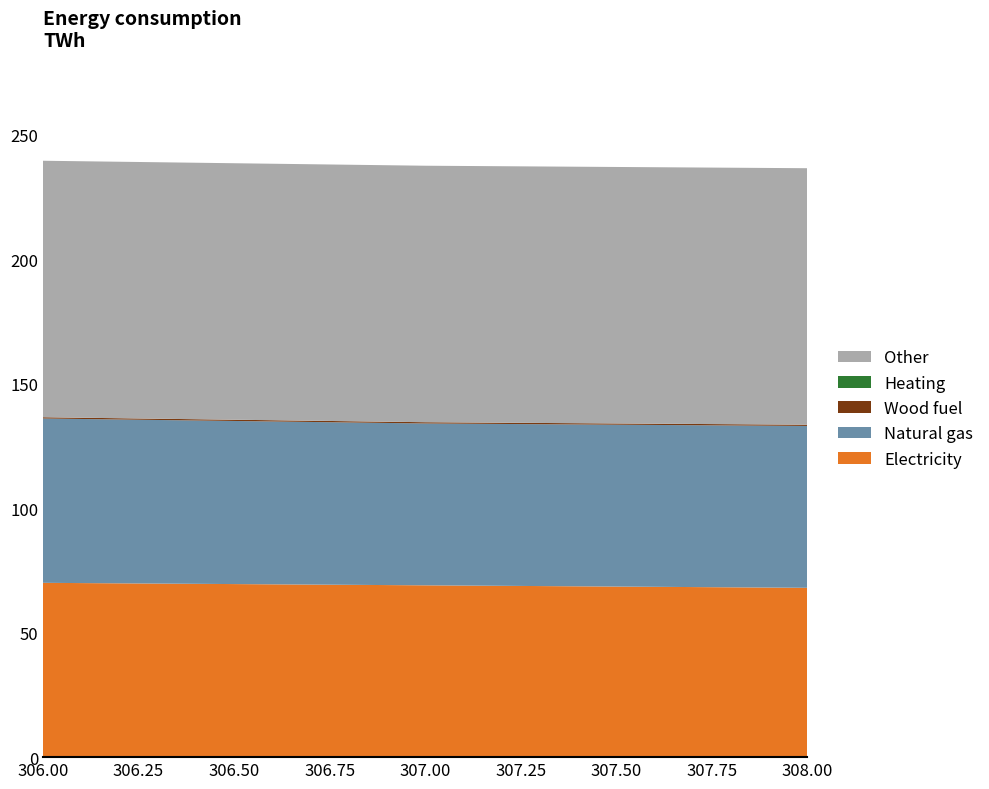

Reading right to left, transcribe all the data shown in this chart.

col_1: 68.0	69.0	70.0
col_2: 65.0	65.0	66.0
col_3: 0.5	0.5	0.5
col_4: 0.0	0.0	0.0
col_5: 103.0	103.0	103.0